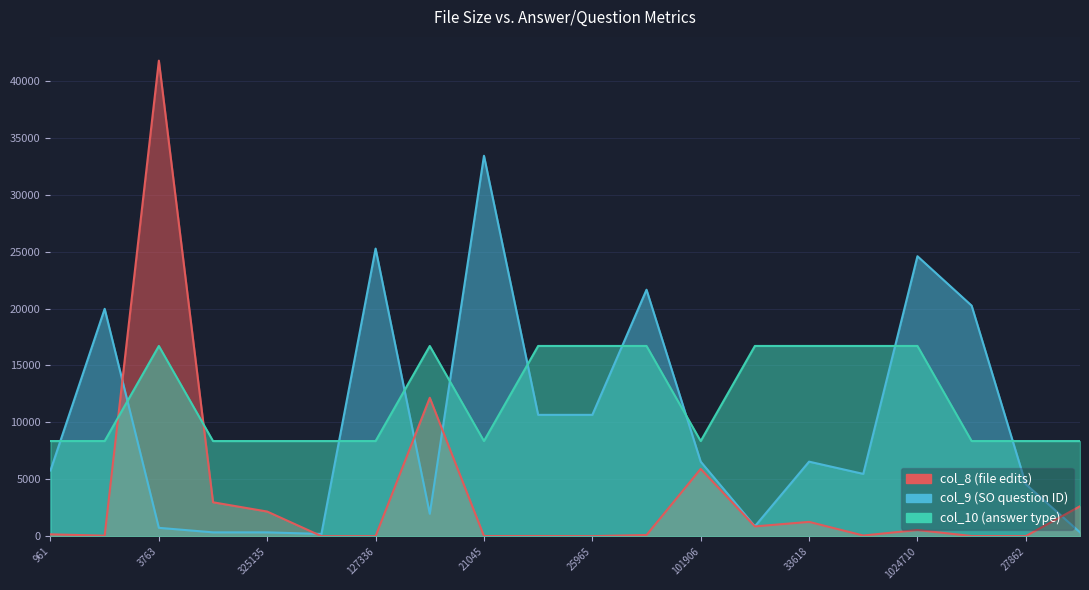

Is the value of col_9 at 325135 greater than the value of col_10 at 101906?

No